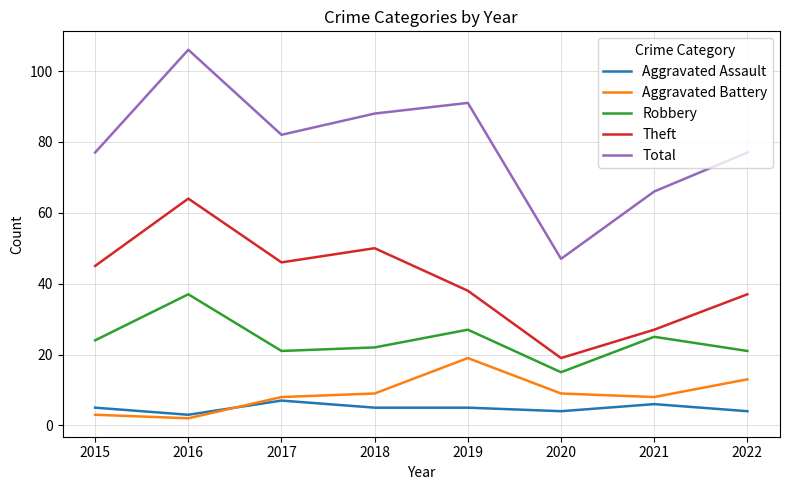

At which label is Theft closest to 41?

2019